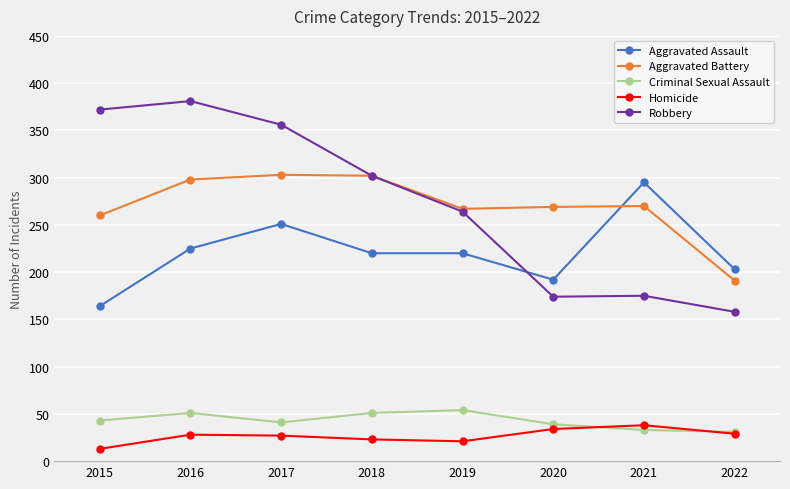

True or false: Robbery and Homicide intersect in this chart.

False